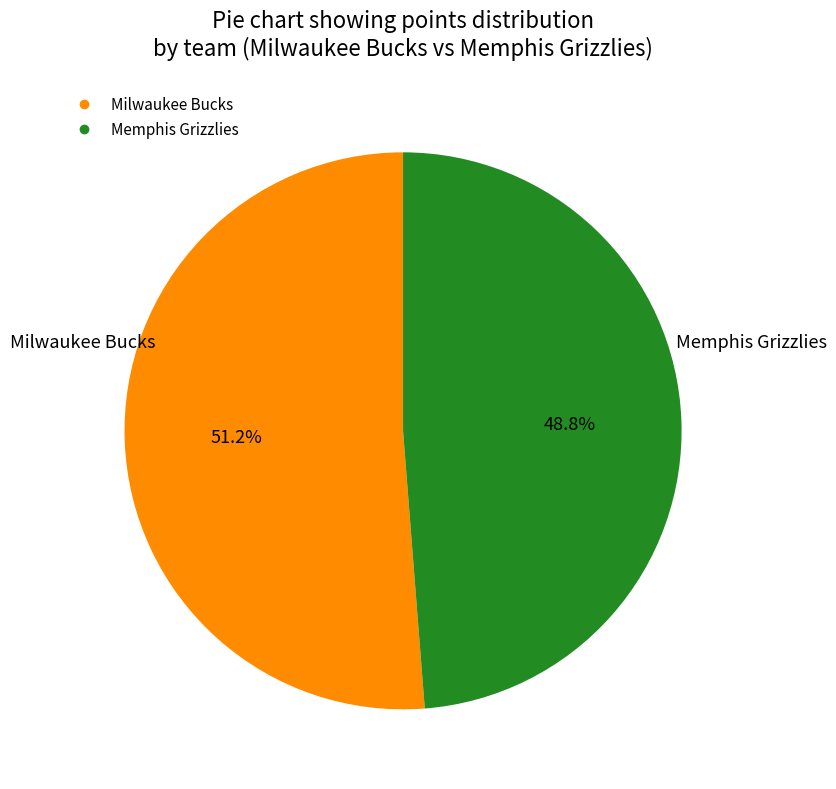

Is there a majority slice in this chart?

Yes